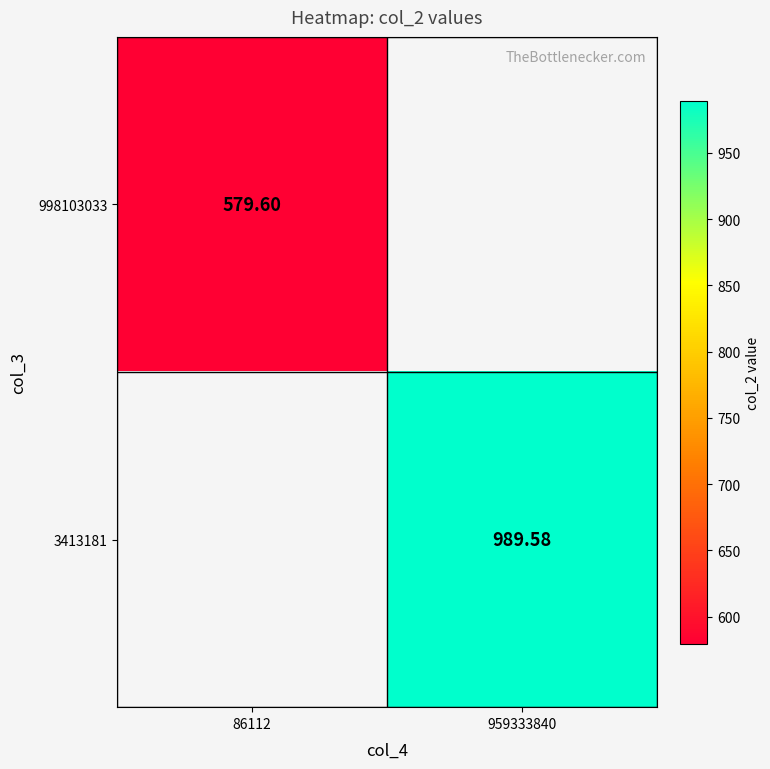

Is the value of 3413181 at 86112 greater than the value of 998103033 at 959333840?

No